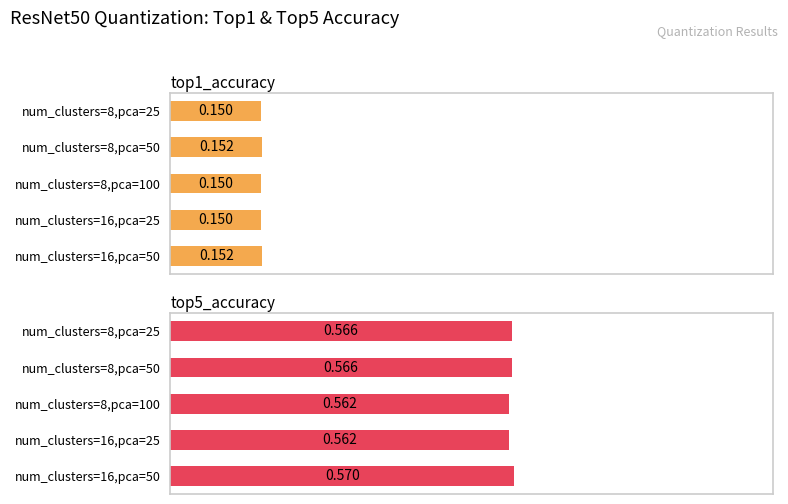

How many categories are shown in the chart?

5